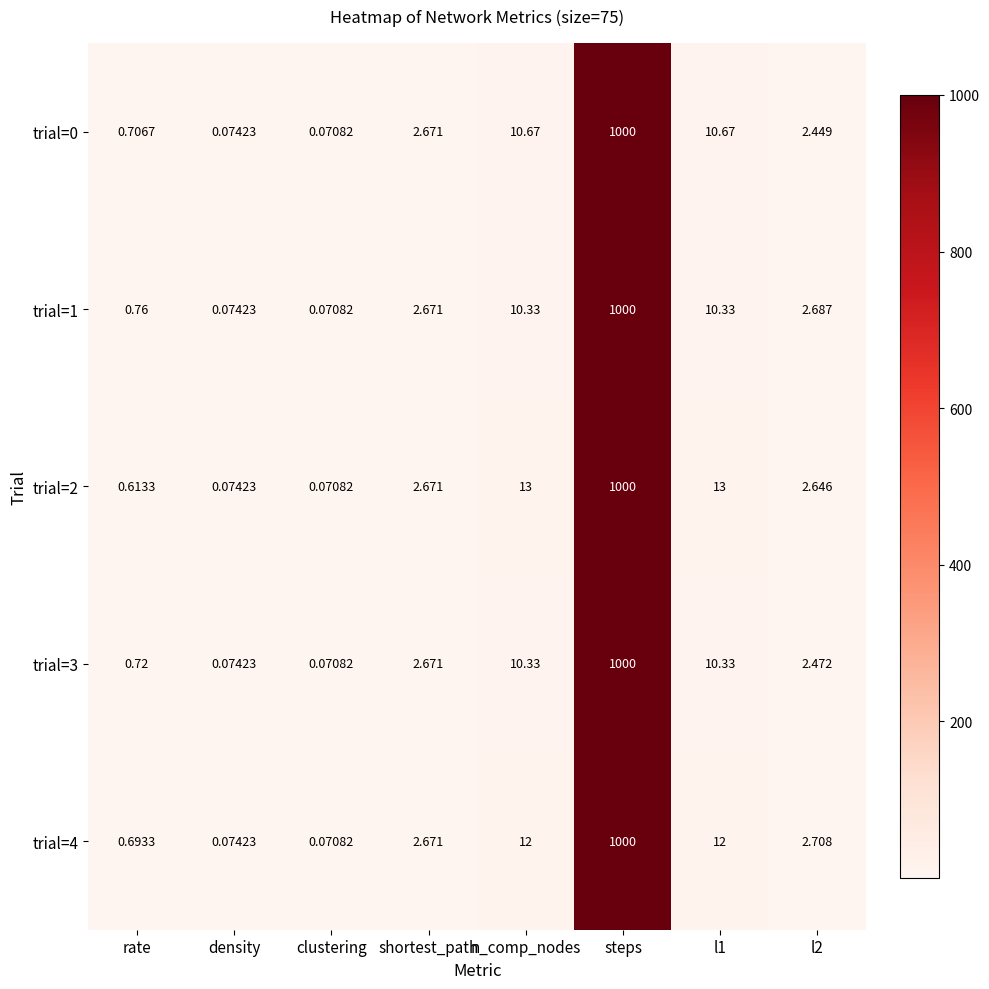

At which category is the sum across all series the highest?

steps